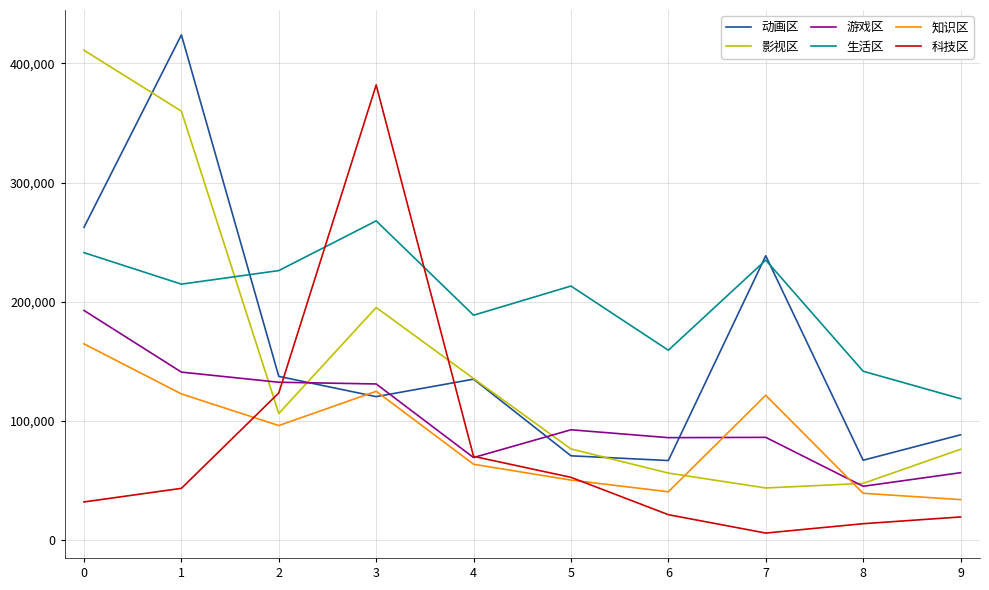

Does the chart display data point markers on the line(s)?

No